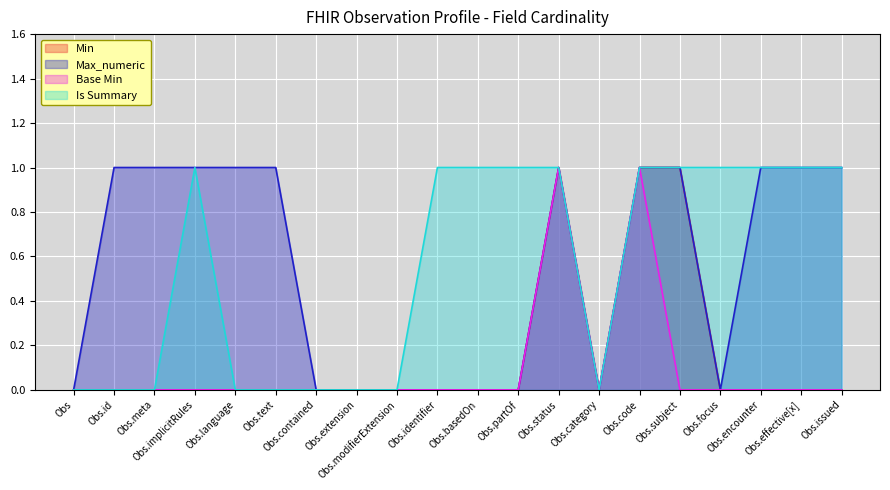

What position from the right is Obs.language?

16